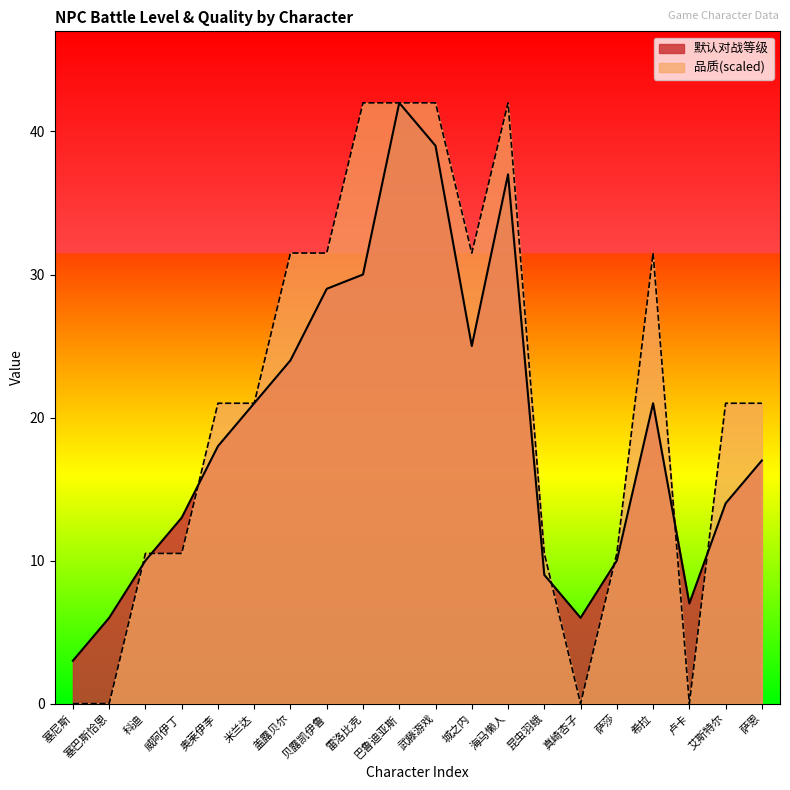

At how many categories does at least one series exceed 26?

8